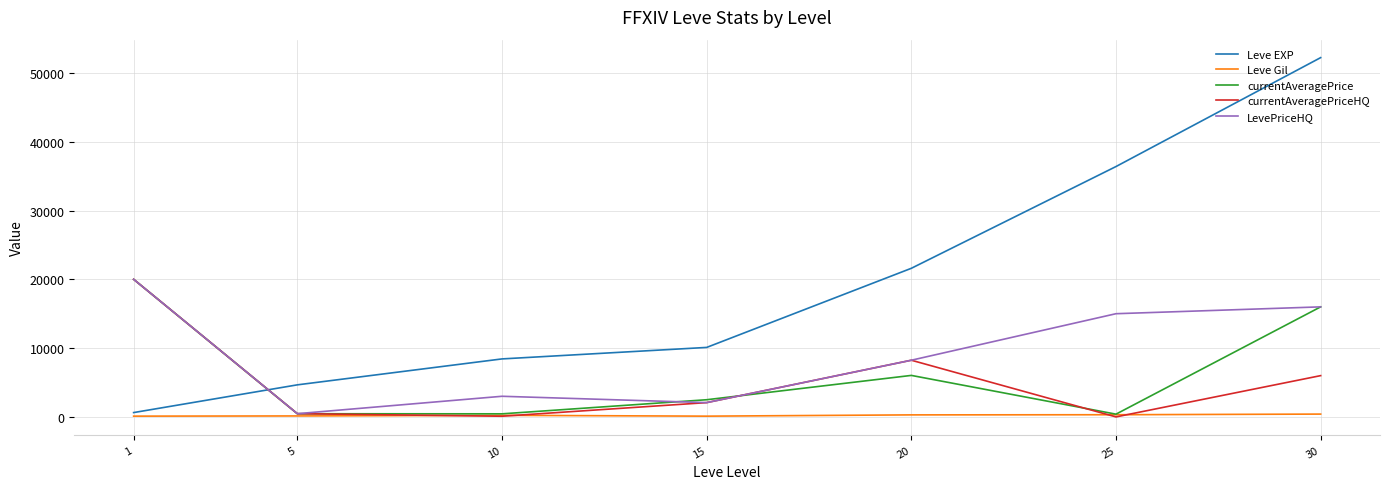

What is the difference between the second highest and minimum values in the currentAveragePrice series?

15595